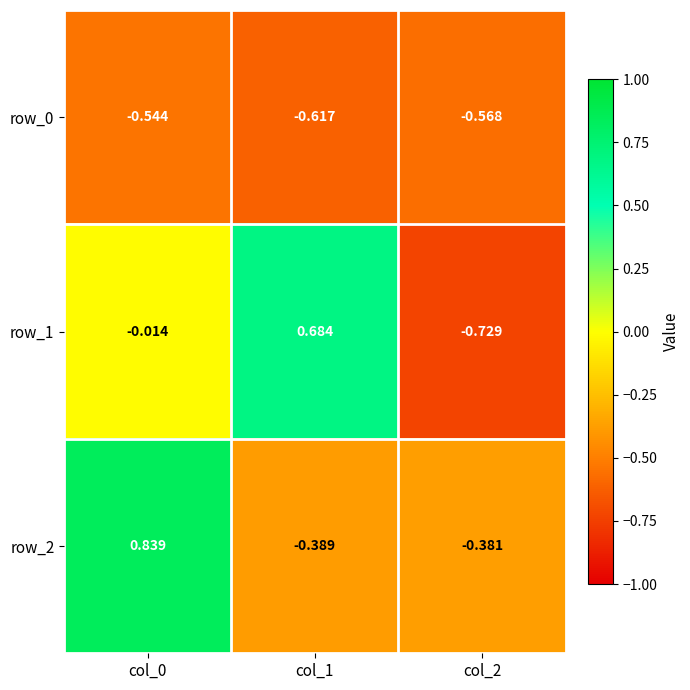

What is the difference between the row_2 values at col_2 and col_0?

1.2